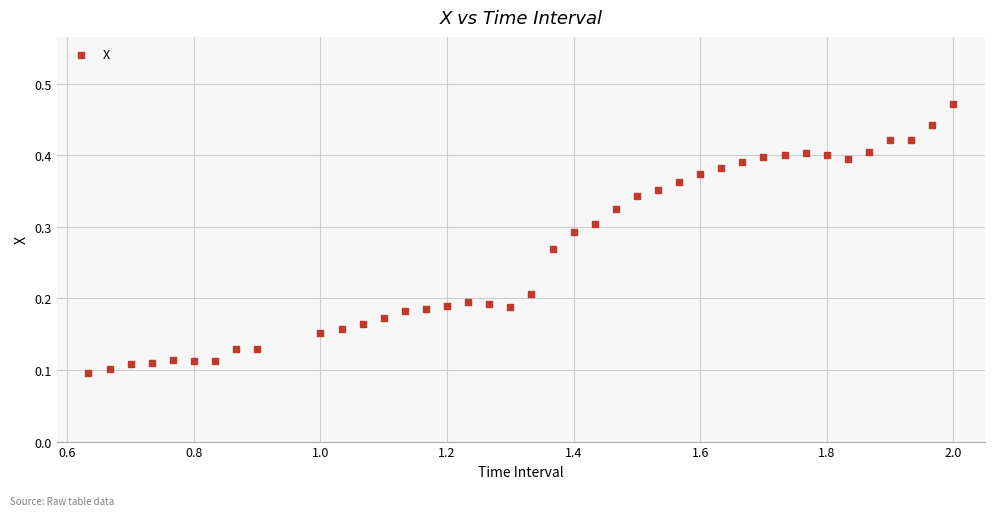

What is the range of X values (max minus min)?

1.4